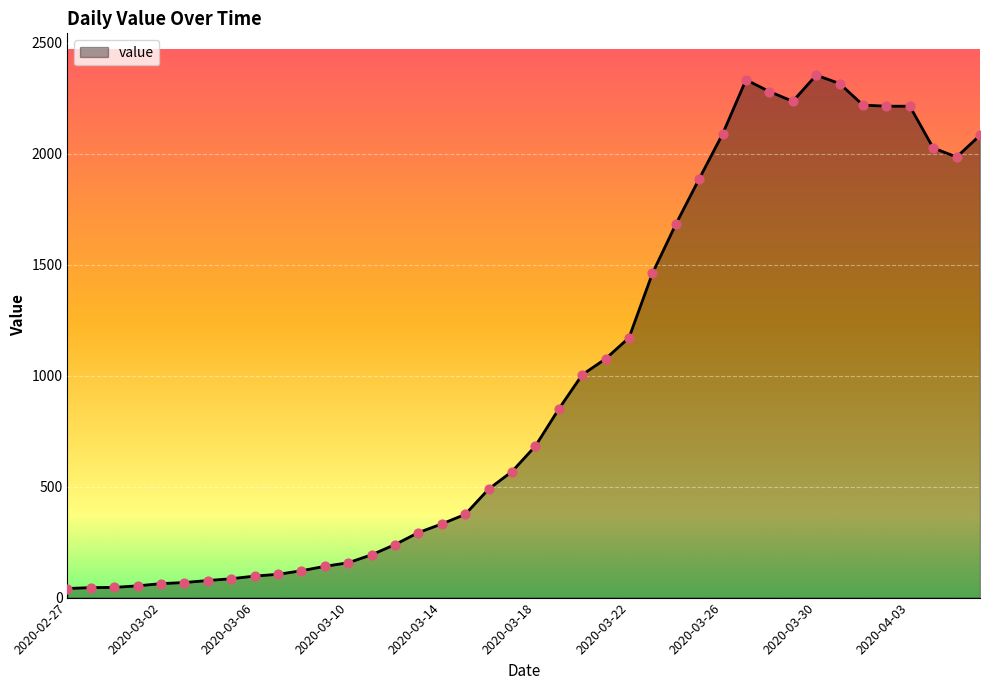

What is the maximum value shown in the chart?

2354